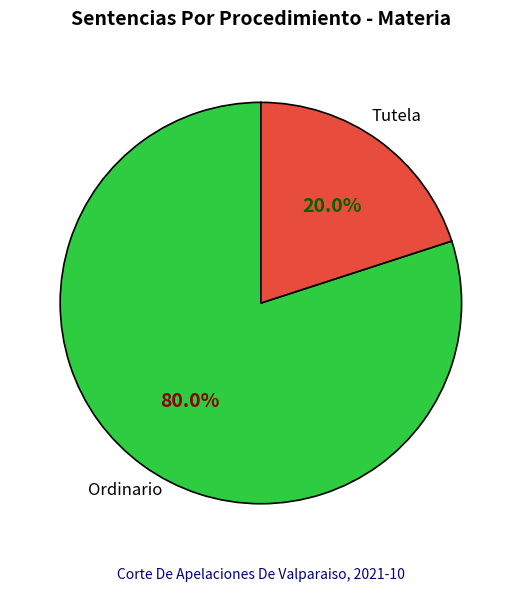

Count the number of slices in the pie.

2